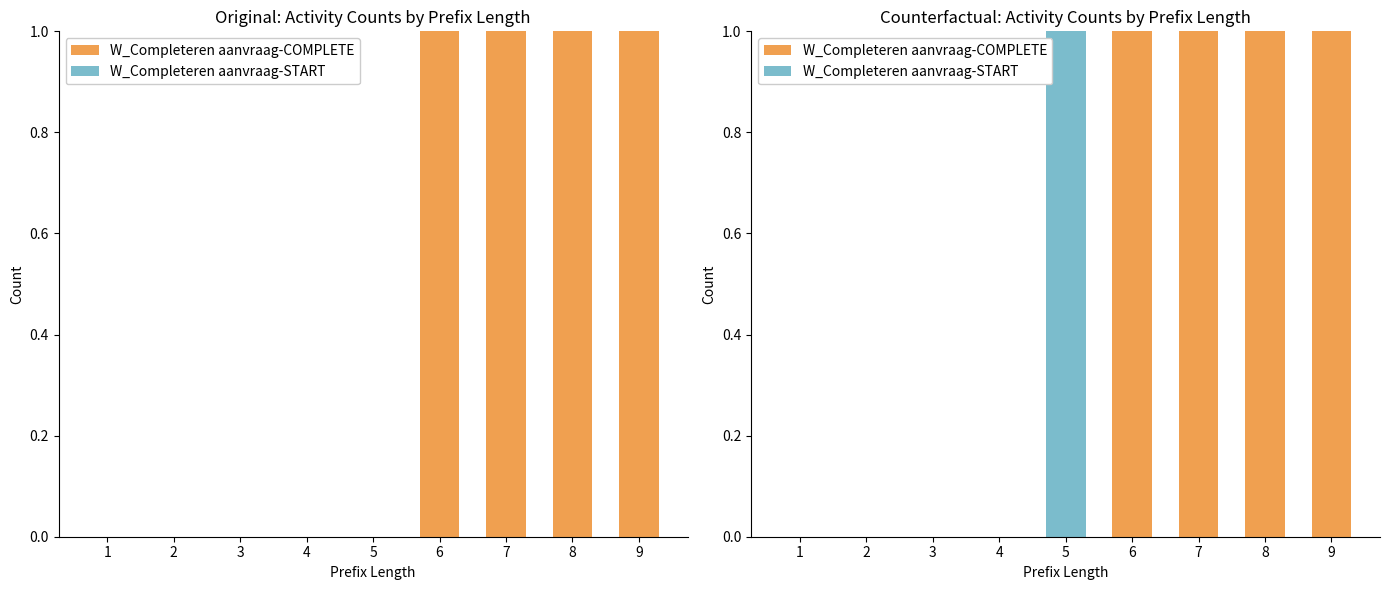

Count the W_Completeren aanvraag-START values in the range 0 to 1.

9